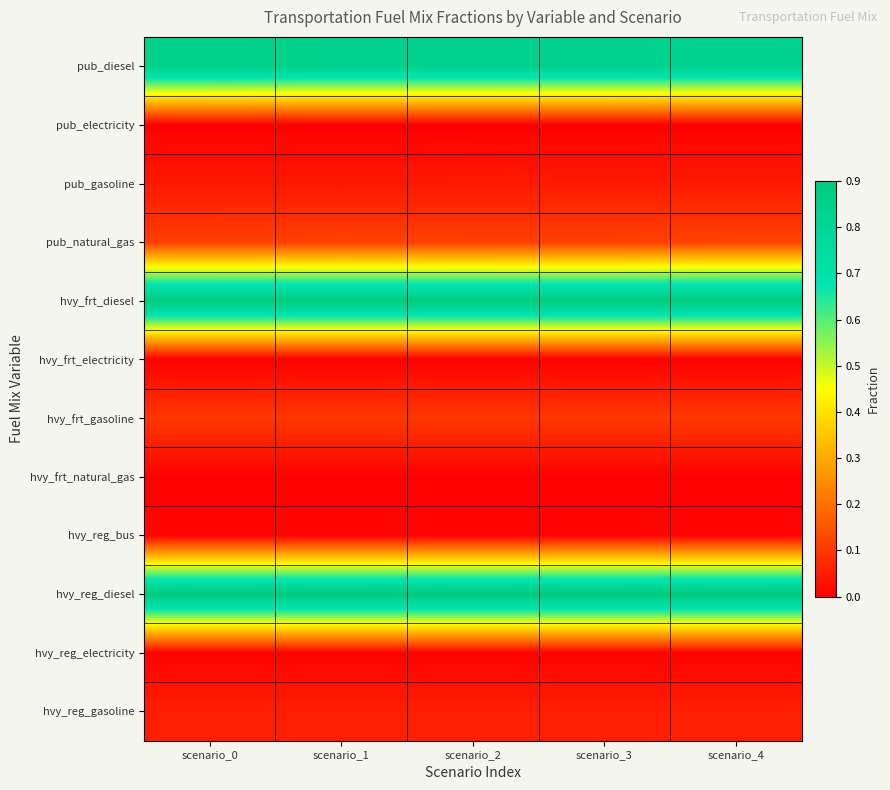

Which series changed the most between scenario_3 and scenario_4?

pub_diesel